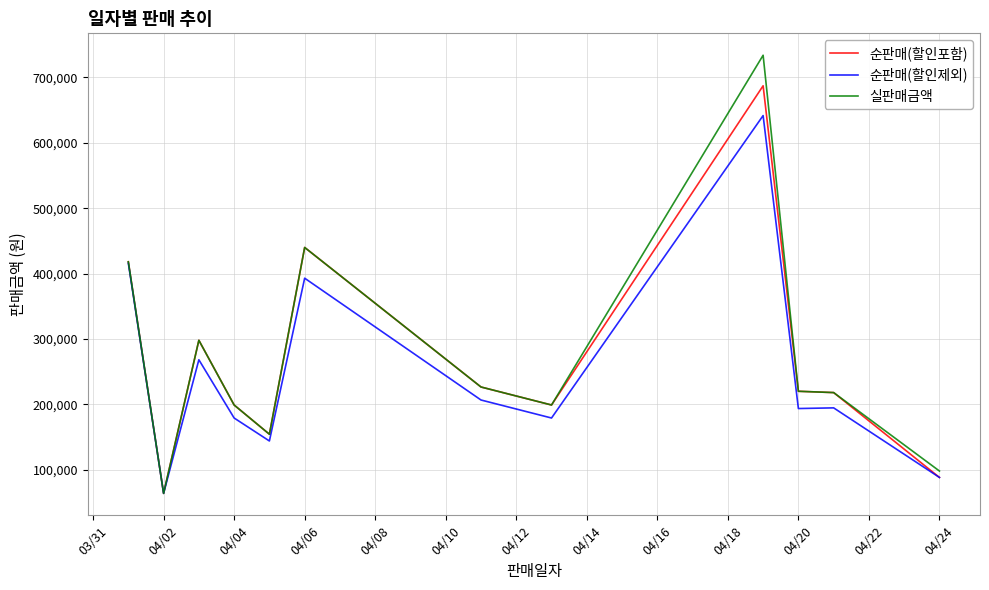

Does the chart display data point markers on the line(s)?

No